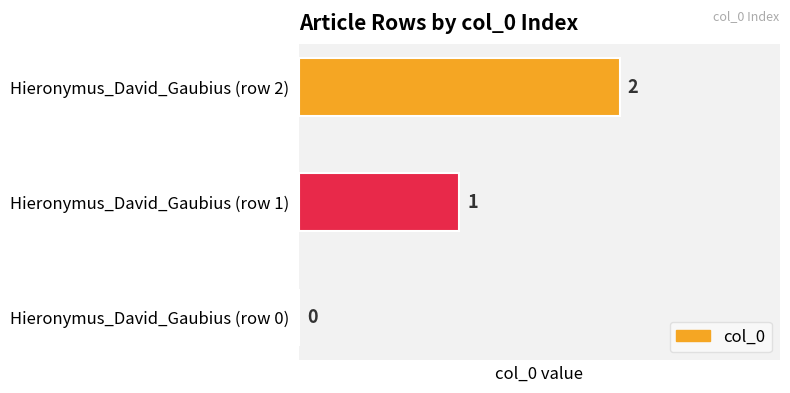

What is the sum of all values?

3